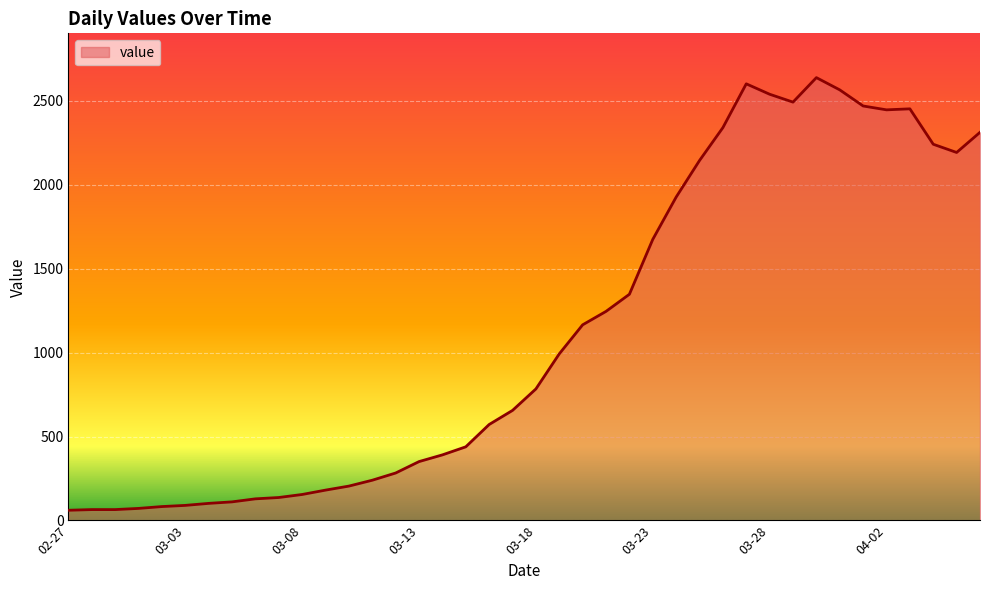

What is the difference between the maximum and minimum values?

2578